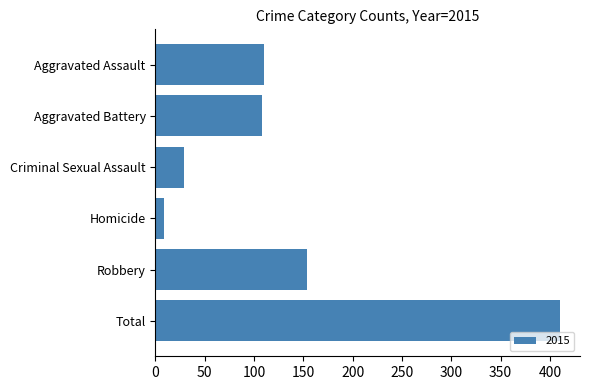

True or false: the data shows 48 at Aggravated Assault.

False